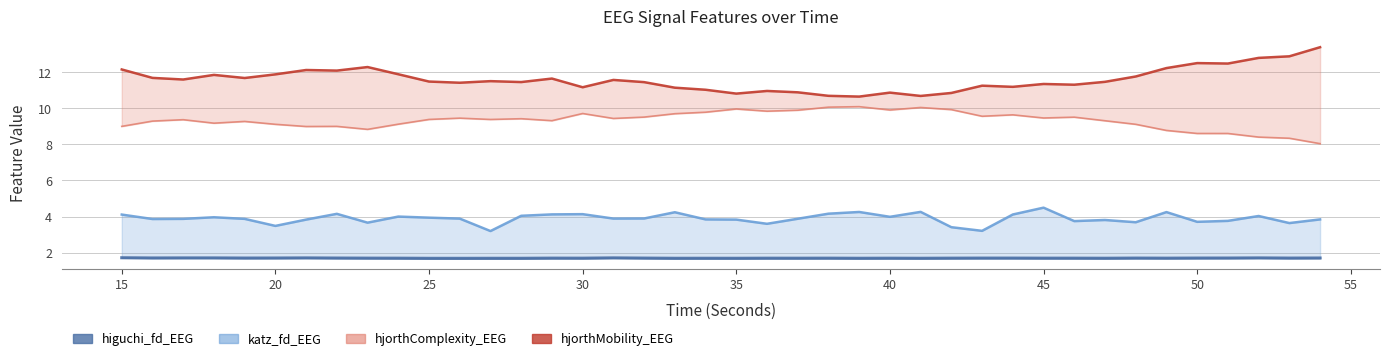

Rank the series by their average value, from lowest to highest.

higuchi_fd_EEG, katz_fd_EEG, hjorthComplexity_EEG, hjorthMobility_EEG